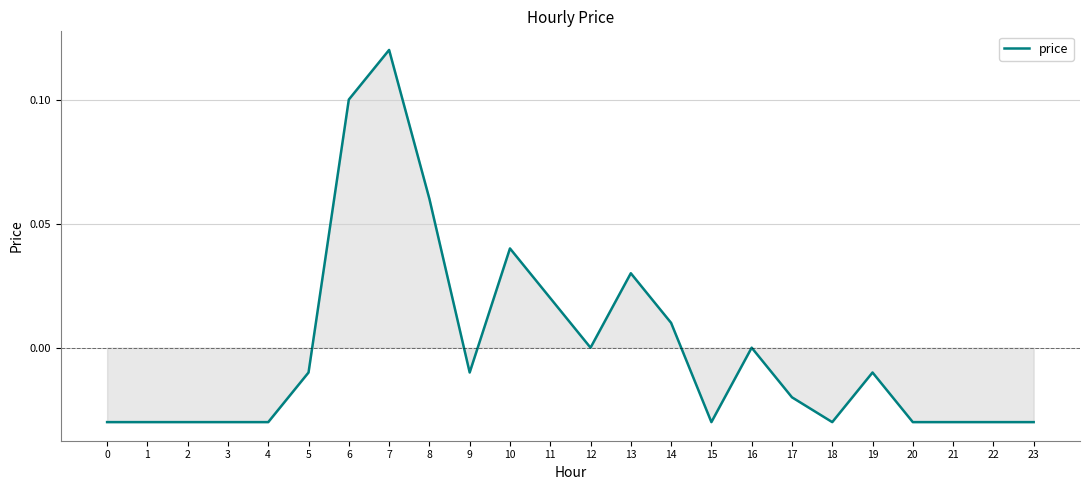

Between 23 and 19, which is larger?

19